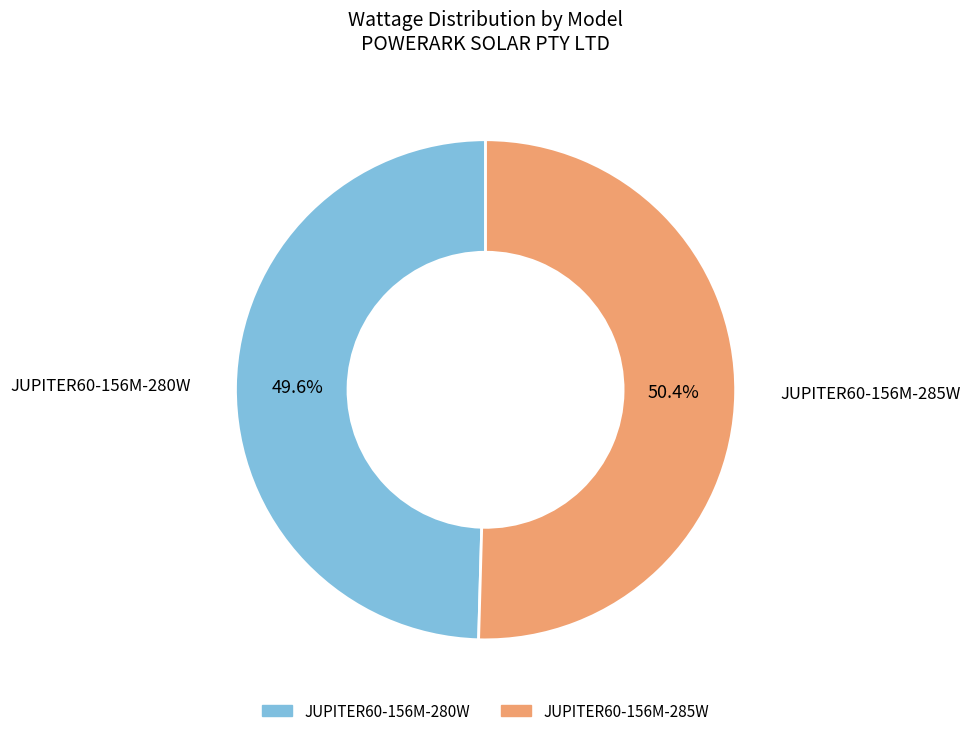

Is there any slice that represents more than half of the pie?

Yes